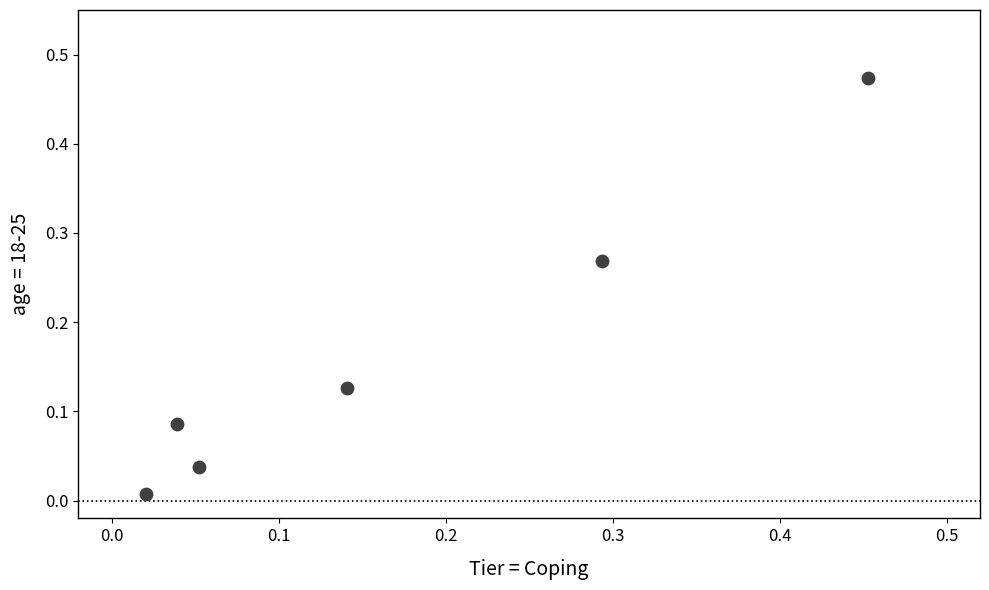

What is the range of X values (max minus min)?

0.4